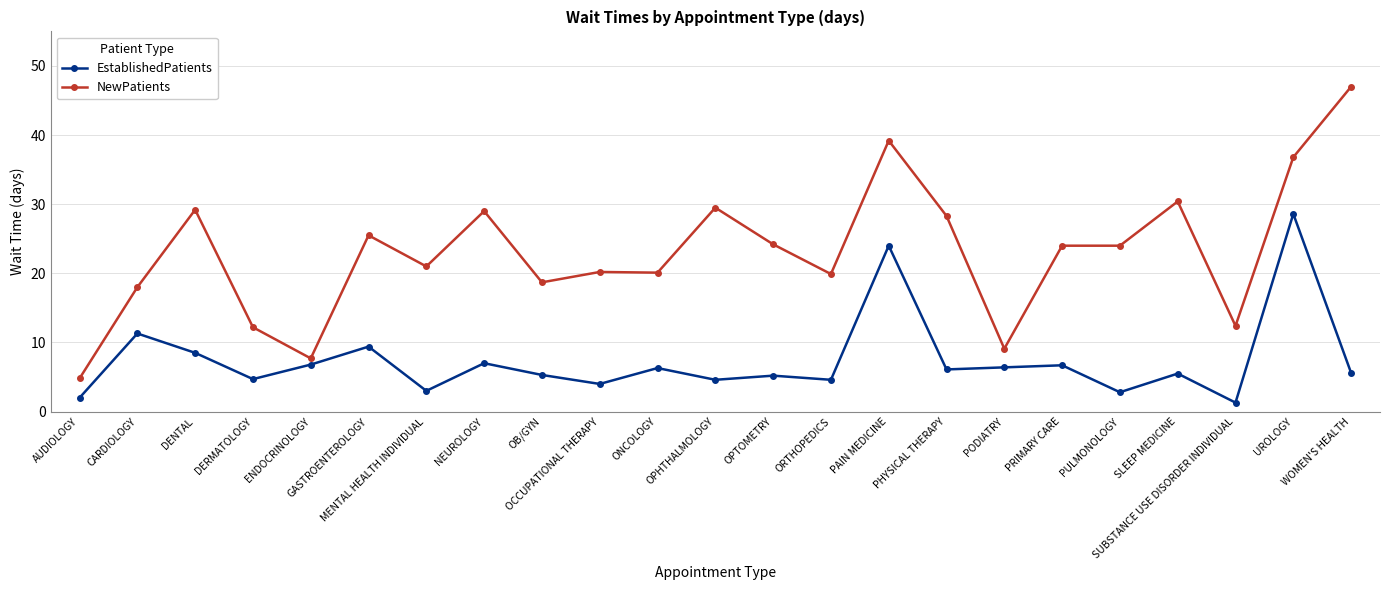

True or false: NewPatients has more than 2 interior local peaks.

True